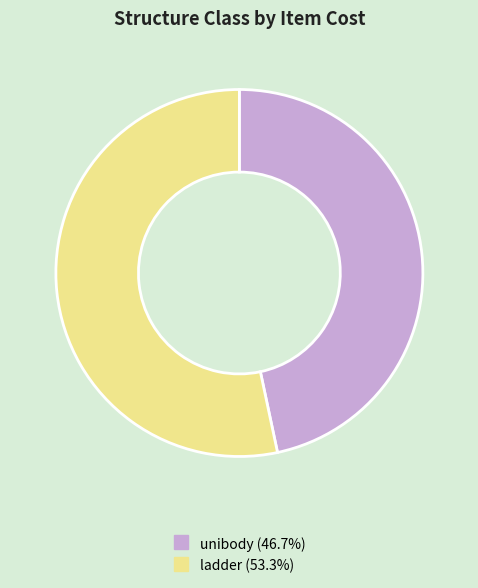

Is there a majority slice in this chart?

Yes